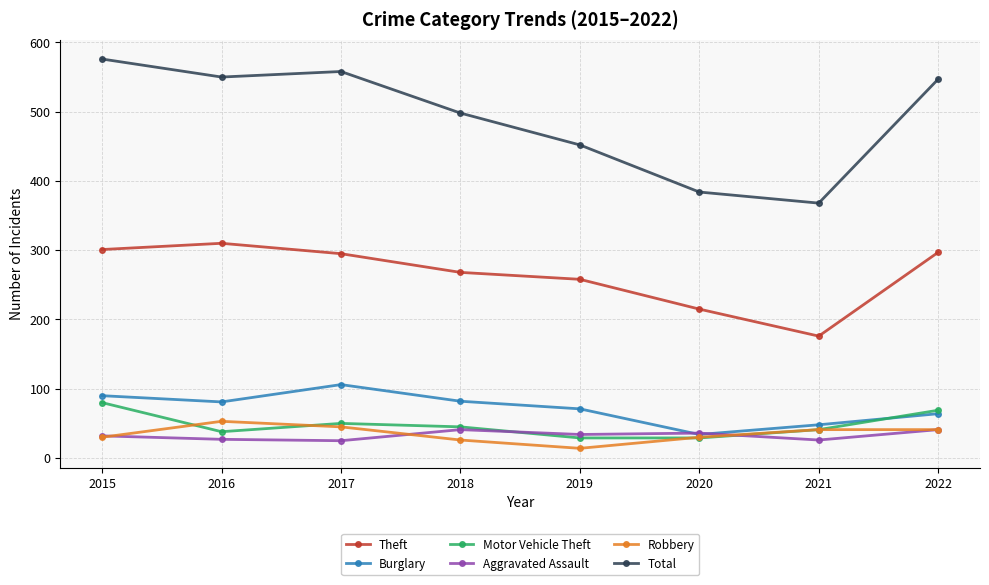

At which label does Theft reach its peak?

2016